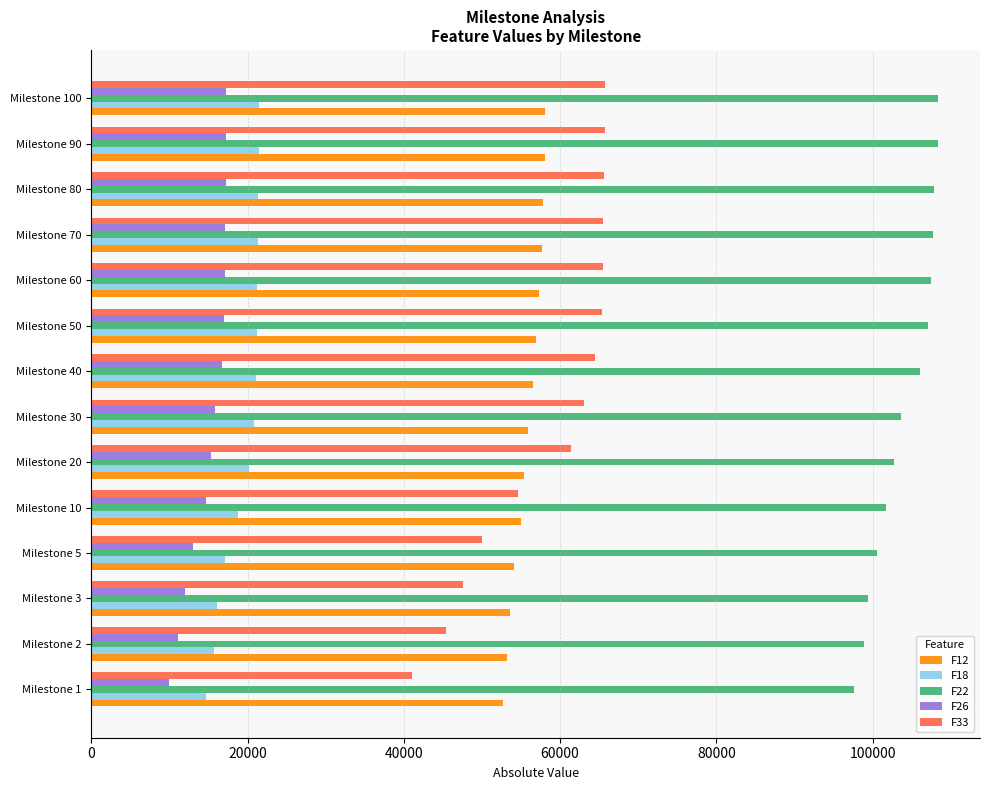

Read the F18 value at Milestone 1.

14690.5